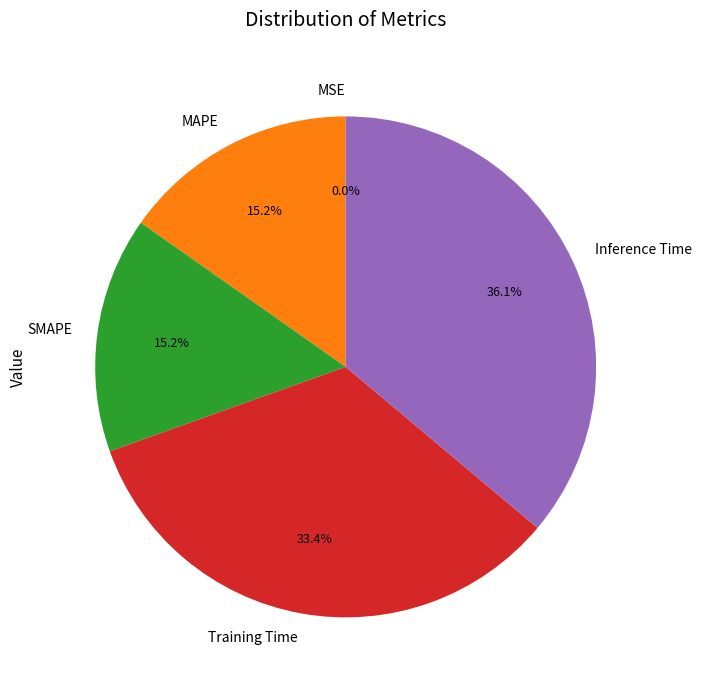

The Inference Time slice represents 24% of the pie. True or false?

False